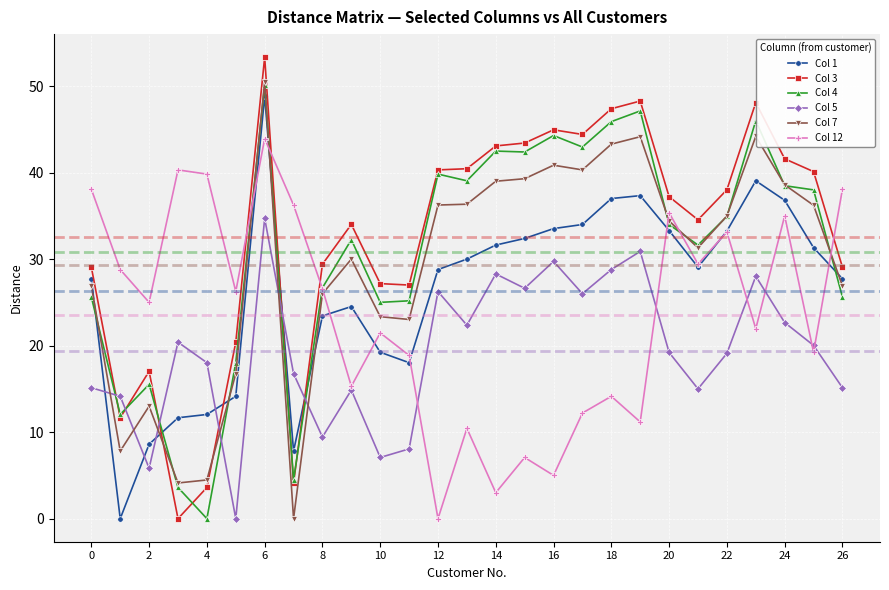

True or false: Col 7 has more than 1 interior local peaks.

True